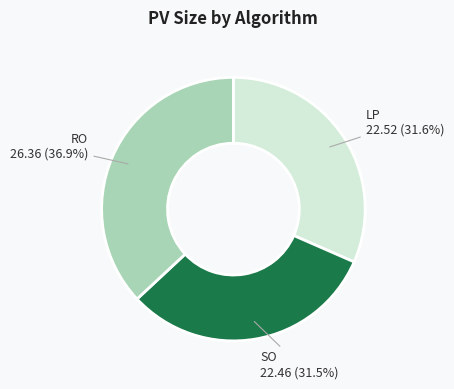

Does any single category account for the majority?

No